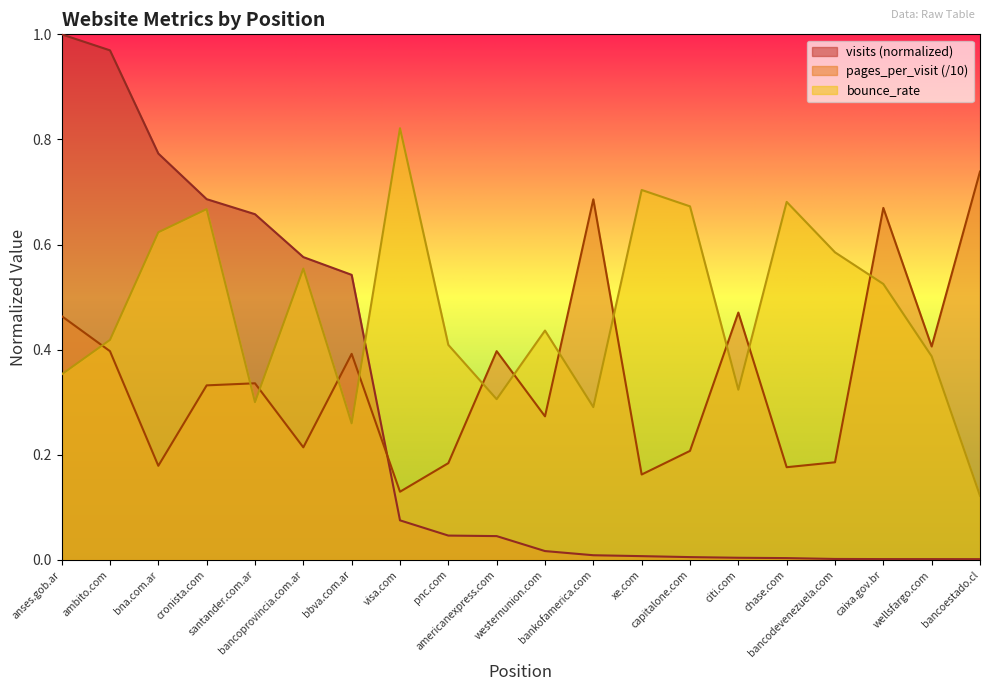

Rank the categories by pages_per_visit value from lowest to highest.

visa.com, xe.com, chase.com, bna.com.ar, pnc.com, bancodevenezuela.com, capitalone.com, bancoprovincia.com.ar, westernunion.com, cronista.com, santander.com.ar, bbva.com.ar, ambito.com, americanexpress.com, wellsfargo.com, anses.gob.ar, citi.com, caixa.gov.br, bankofamerica.com, bancoestado.cl